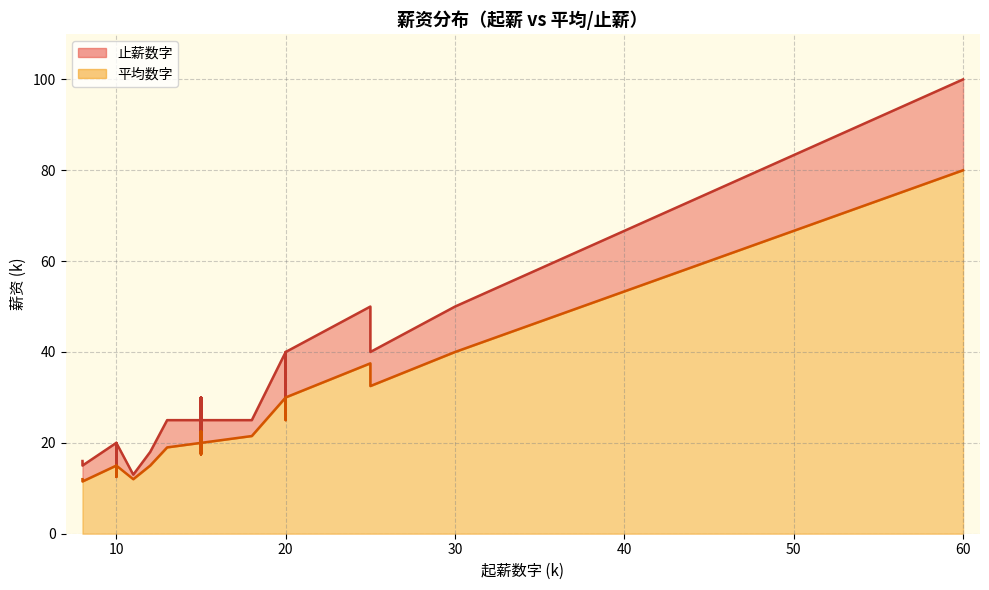

What is the highest value of the 平均数字 series?

80.0